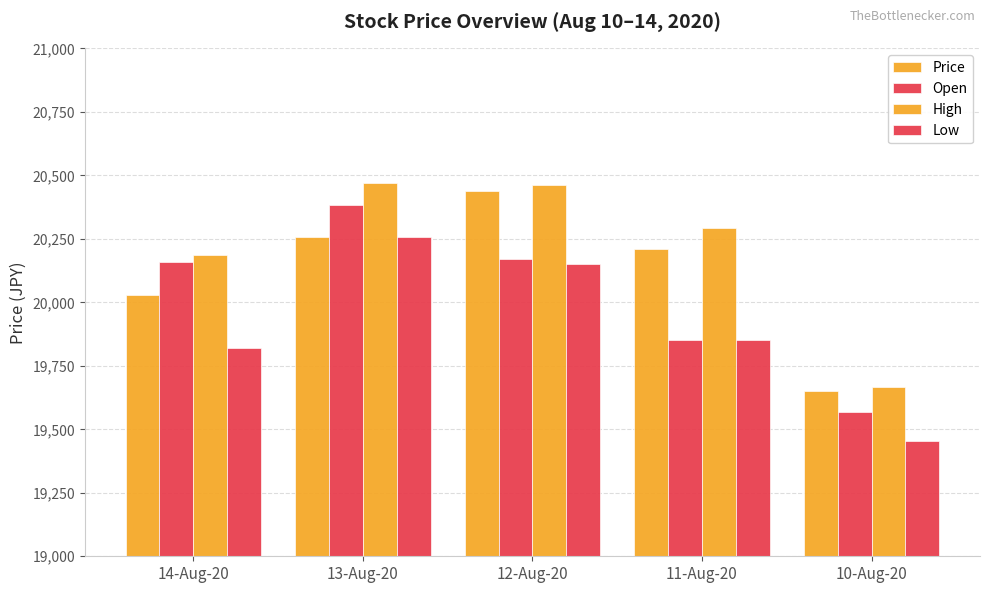

What is the sum of the Low values at 12-Aug-20 and 11-Aug-20?

40000.9